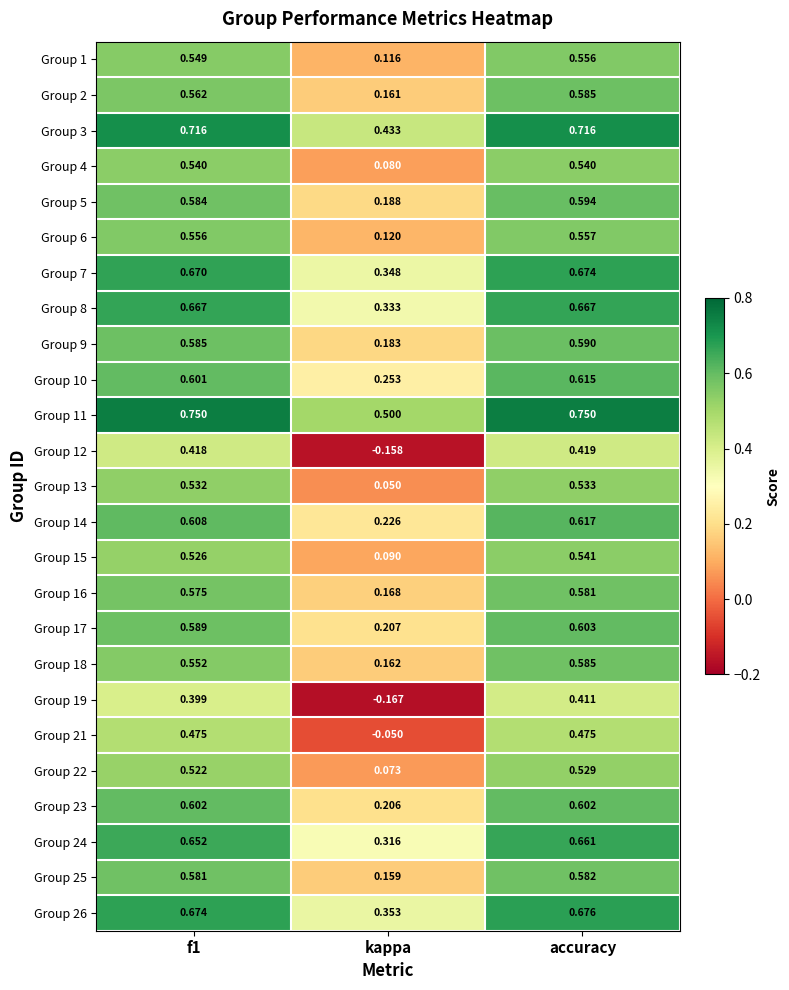

At which label does Group 18 reach its peak?

accuracy